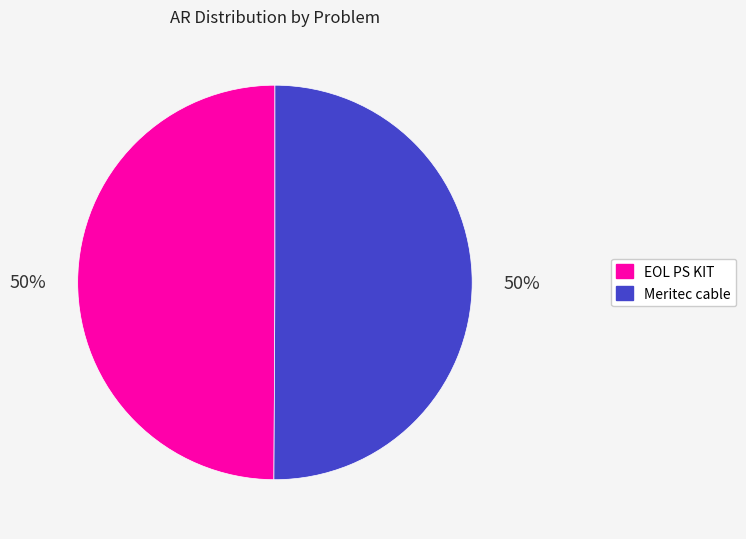

What percentage is the Meritec cable slice, to the nearest percent?

50%